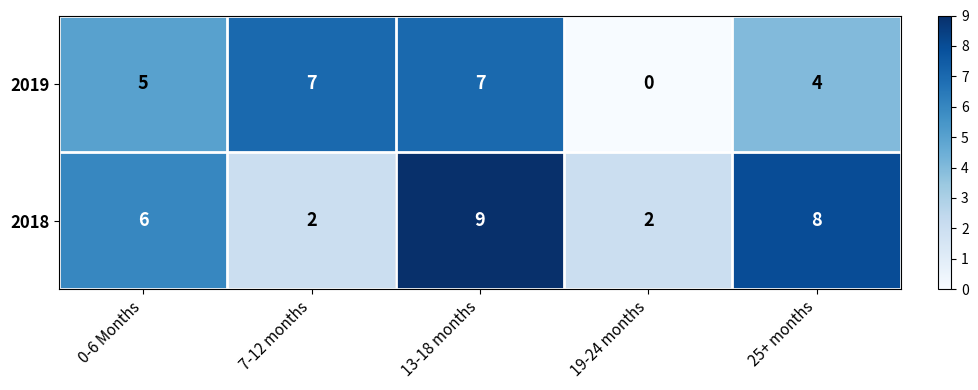

What is the greatest value displayed?

9